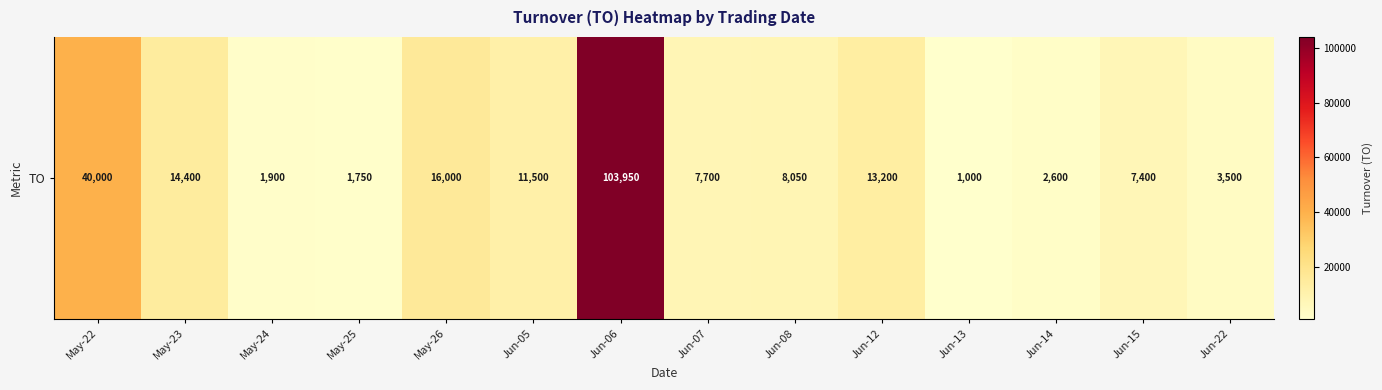

What is the difference between the values at May-23 and Jun-22?

10900